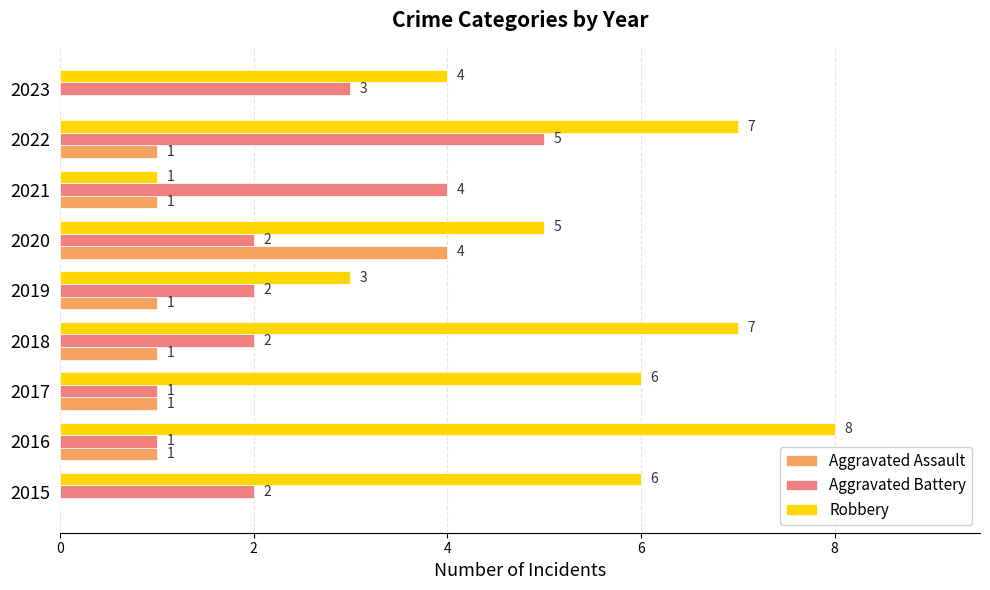

The value of Robbery at 2020 is 2. True or false?

False